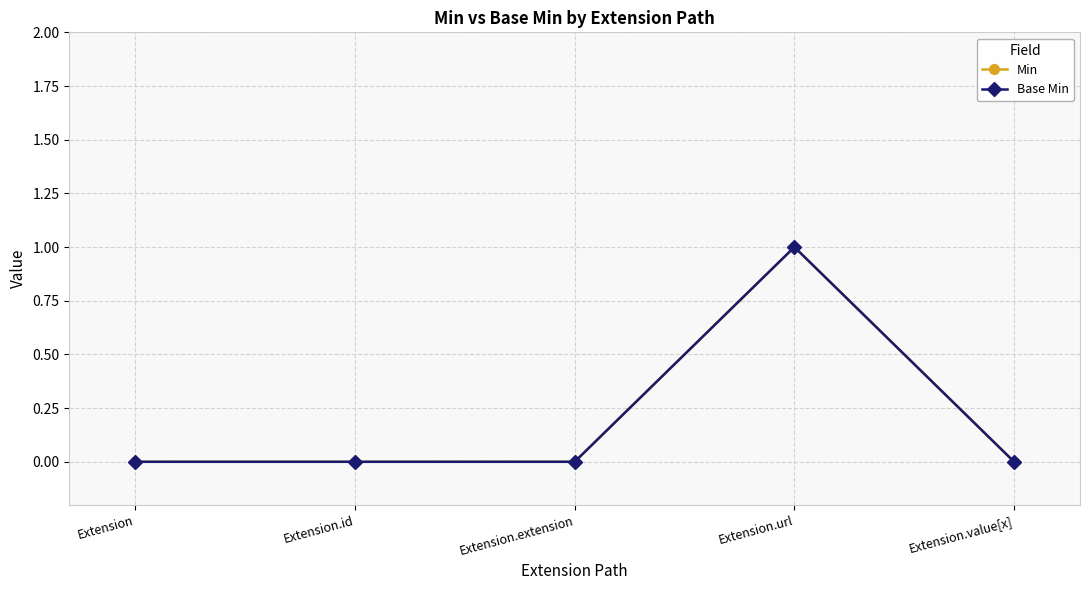

What is the label of the 1st point from the left?

Extension